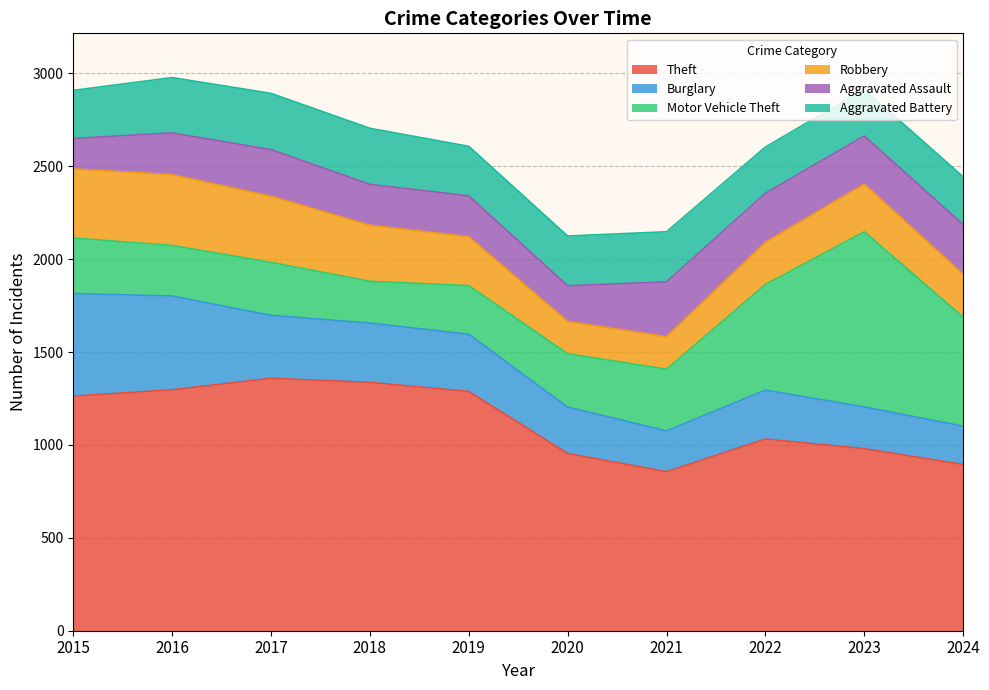

The Aggravated Battery series shows 59 at 2022. True or false?

False